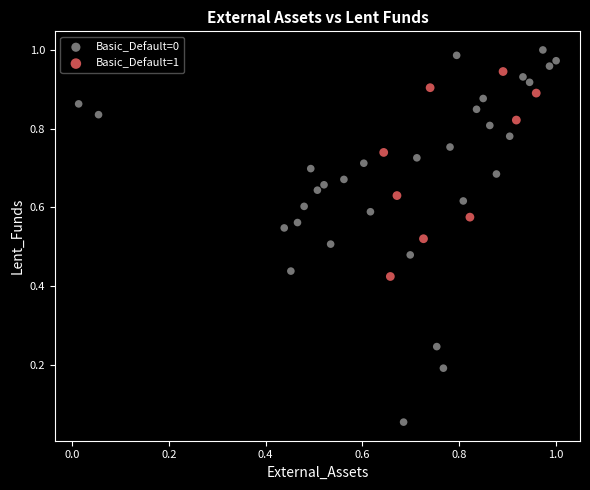

Which series contains the highest Y value?

Basic_Default=0